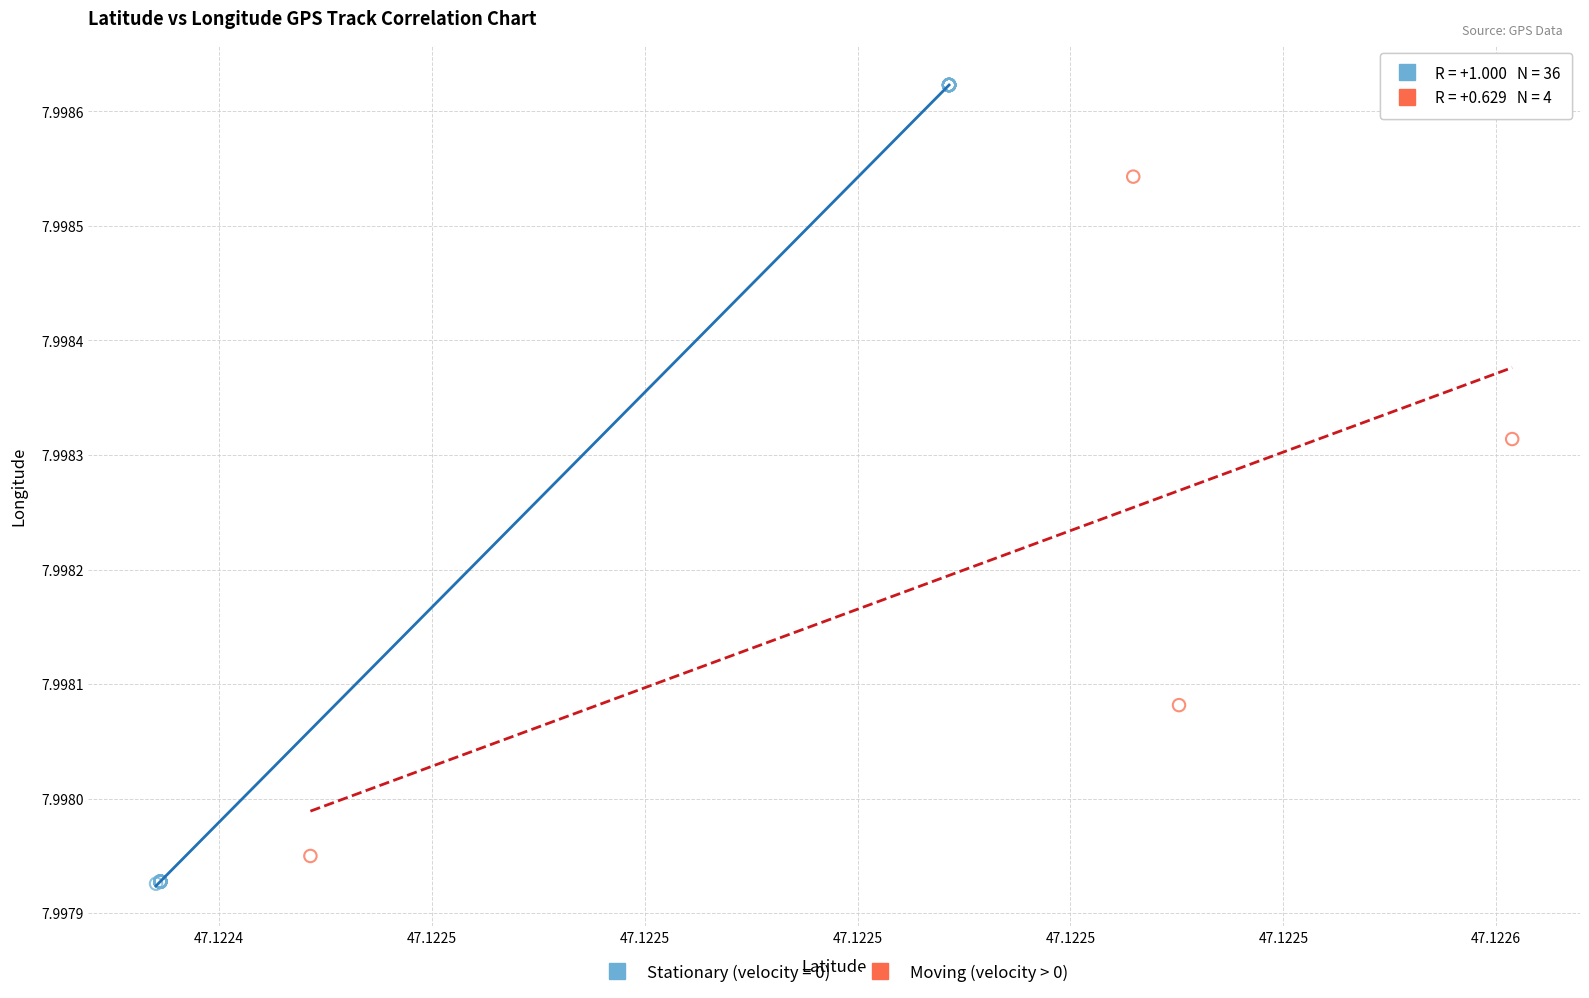

Which series has the widest spread of Y values?

Stationary (velocity = 0)